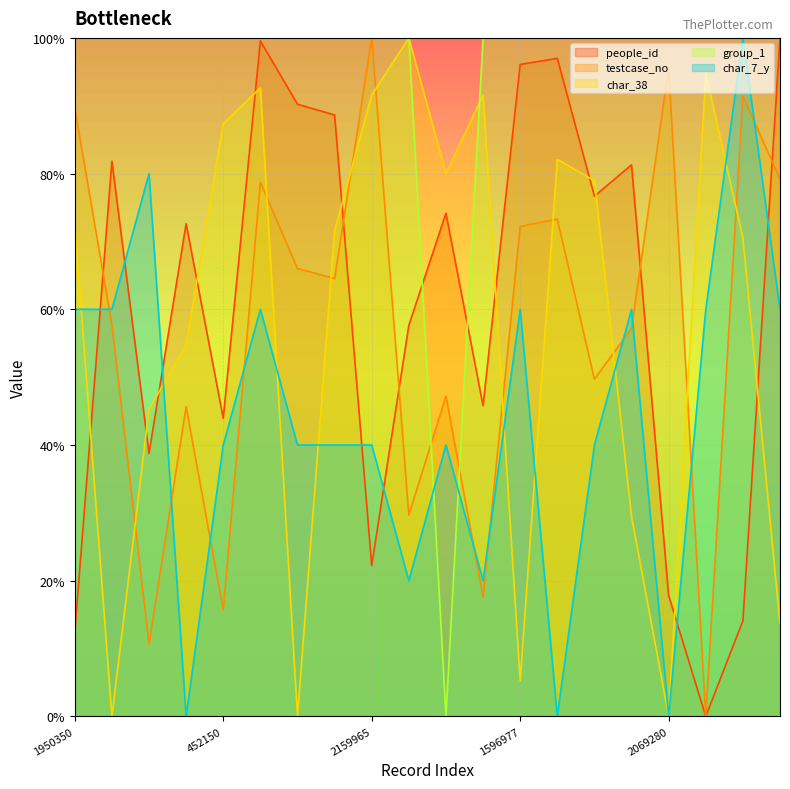

Where does the testcase_no series first go above 64?

1950350